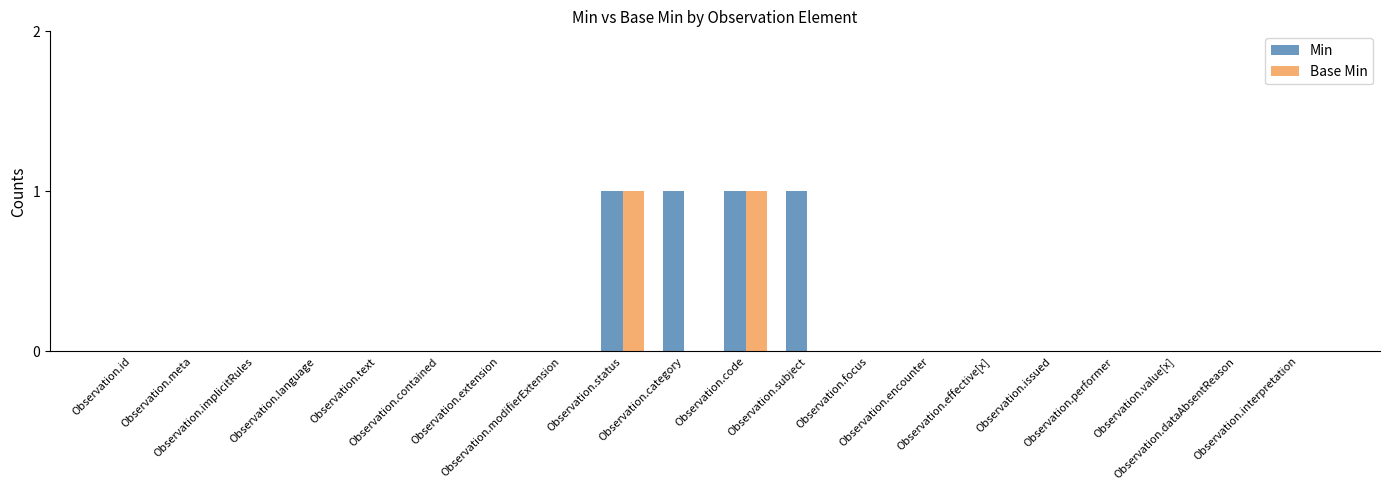

Is the value of Min at Observation.status greater than the value of Base Min at Observation.value[x]?

Yes